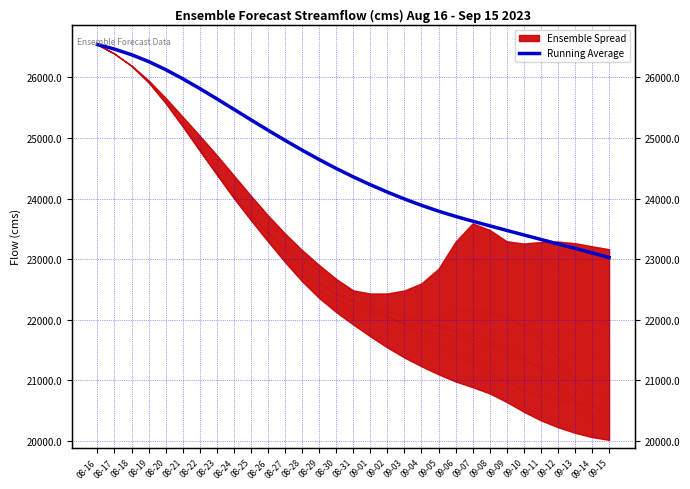

Reading right to left, extract all data points from this chart.

23028.0	23103.1	23177.6	23251.6	23325.4	23399.6	23474.5	23550.3	23626.8	23706.0	23792.3	23888.5	23994.1	24107.6	24229.1	24359.0	24497.8	24645.2	24800.5	24962.4	25129.8	25301.3	25474.9	25648.2	25817.8	25980.0	26130.2	26263.5	26376.4	26468.8	26545.2